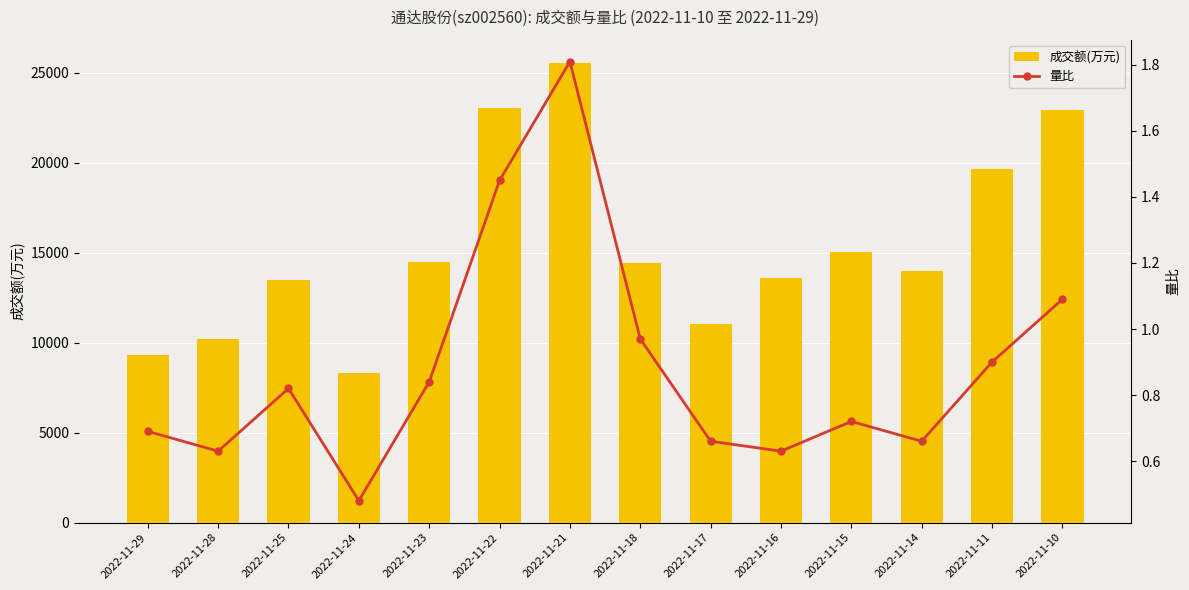

The value of 成交额(万元) at 2022-11-15 is 15050.0. True or false?

True